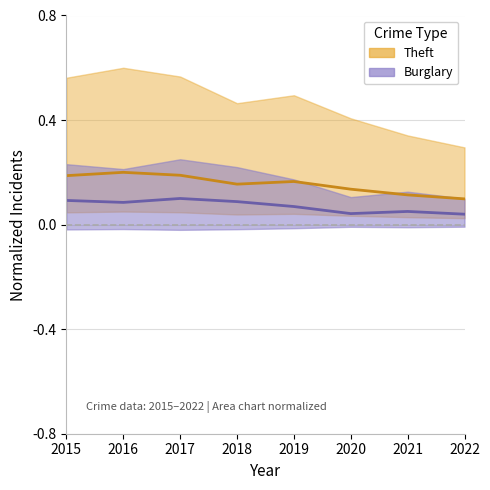

What are all the series names shown in the legend?

Theft, Burglary